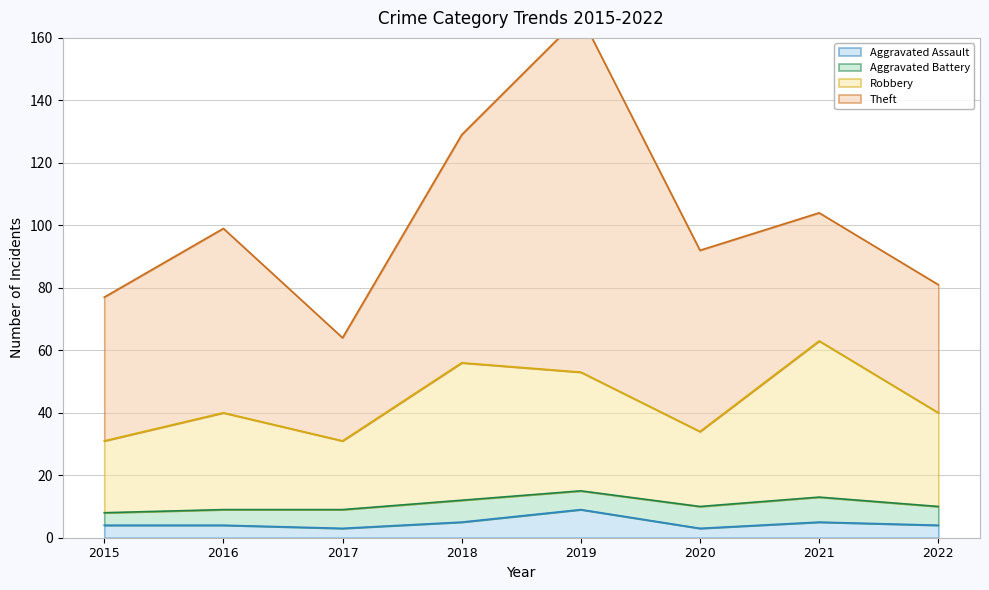

What is the value of the Robbery point at the 8th from the left?

40